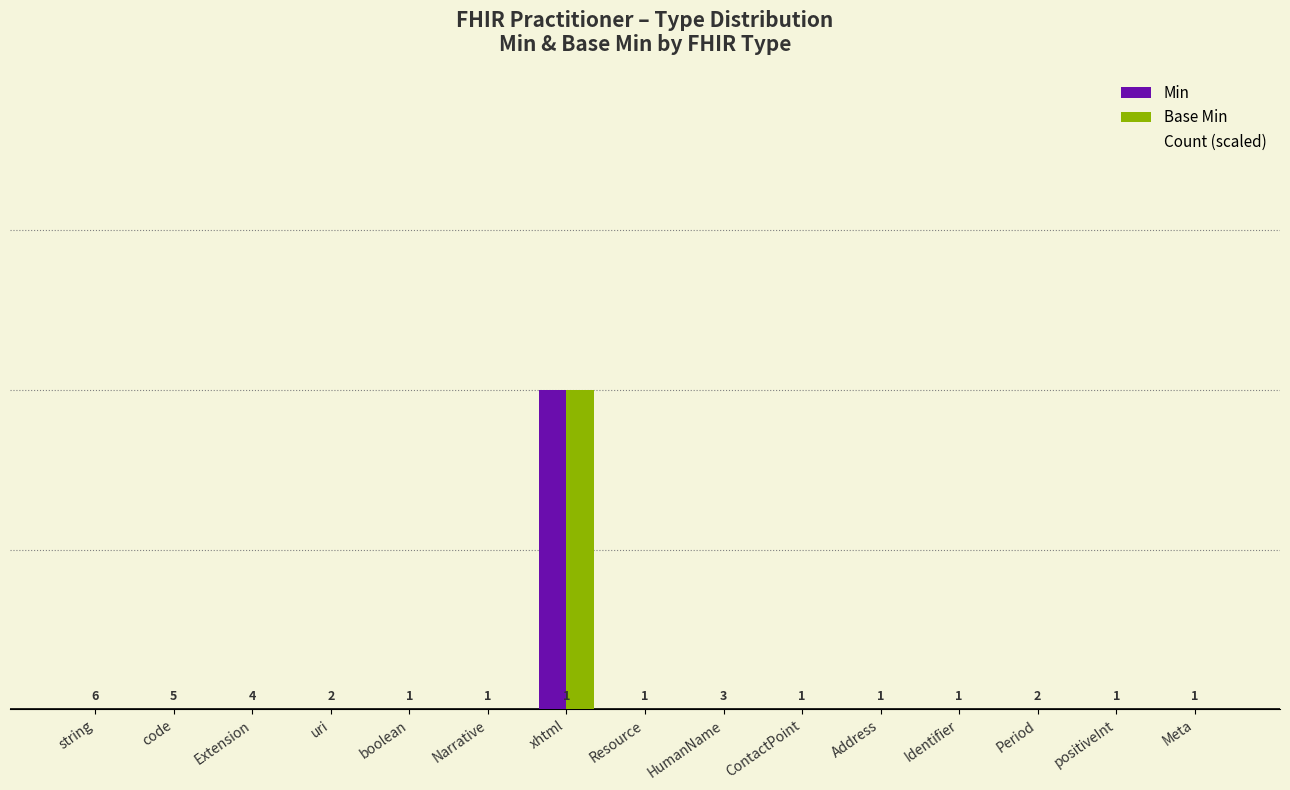

Which category has the highest value in the Min series?

xhtml